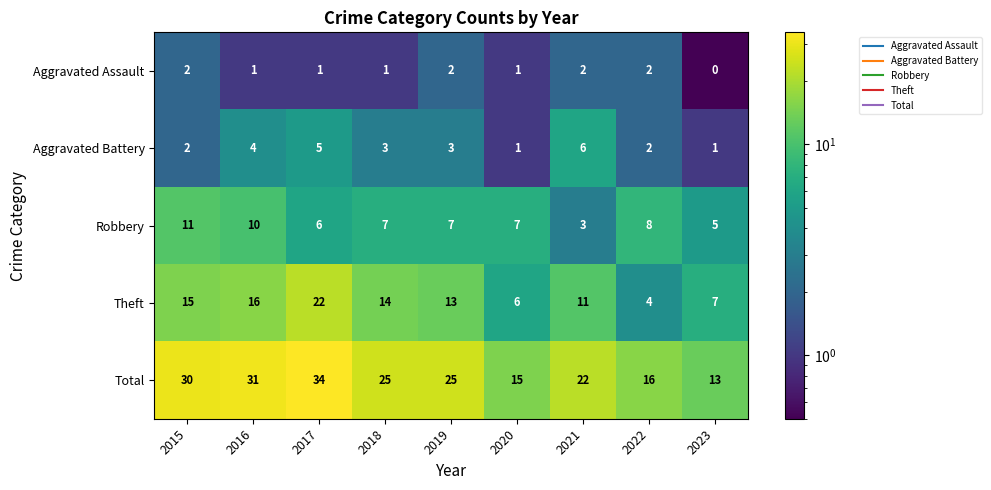

The Robbery series shows 9 at 2017. True or false?

False